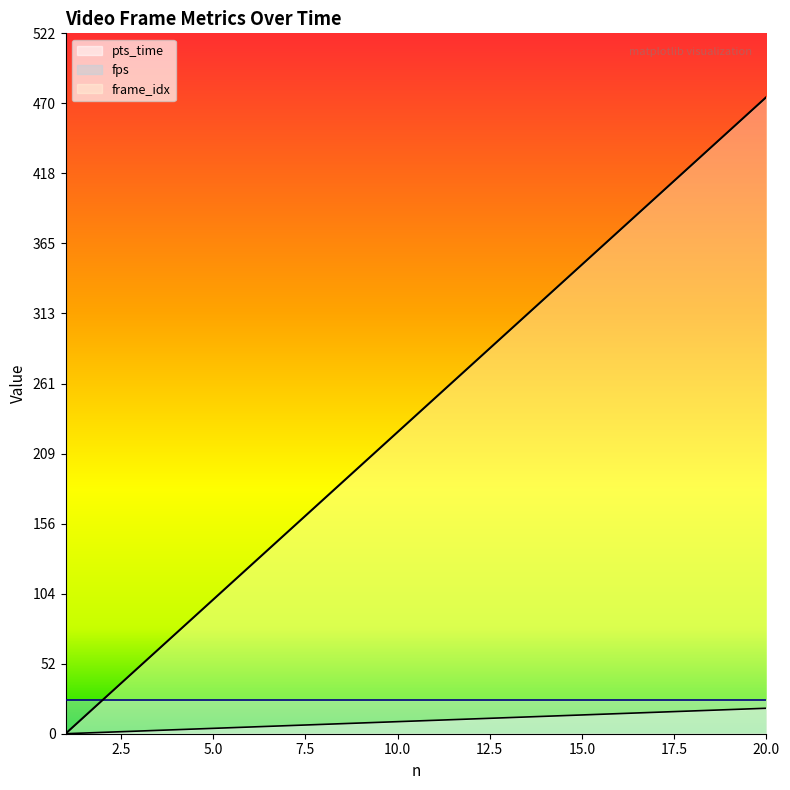

What is the sum of the frame_idx values at 11 and 2?

275